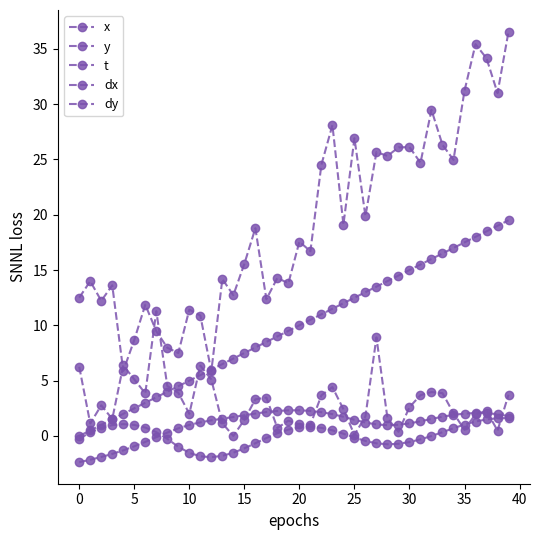

Does the chart have visible grid lines?

No